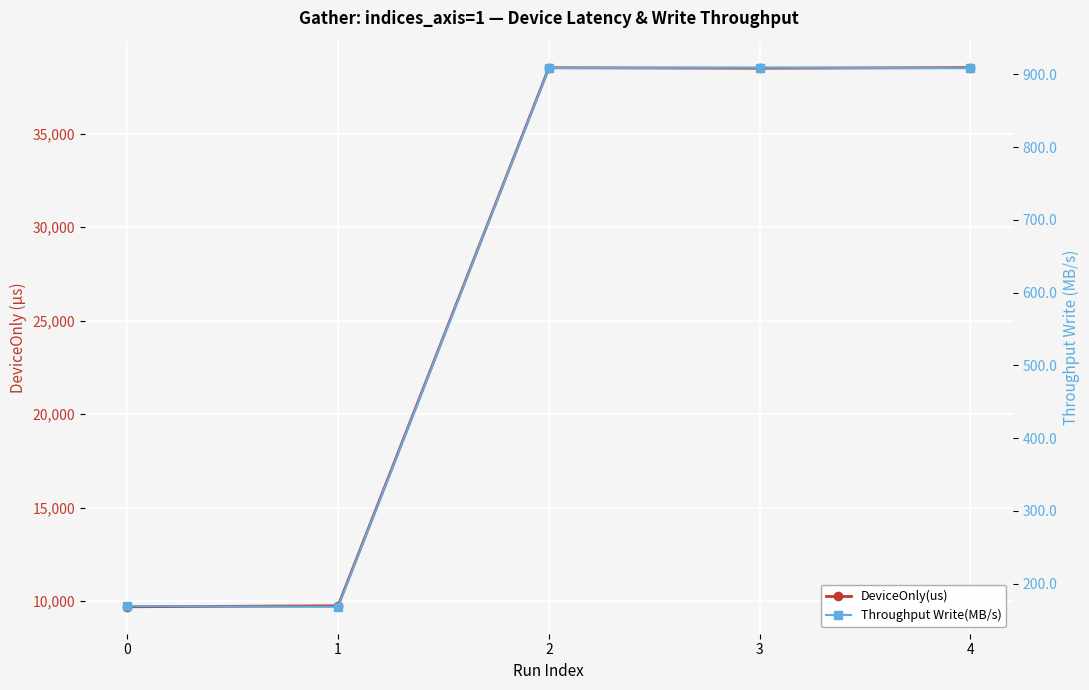

What is the difference between the second highest and minimum values in the DeviceOnly(us) series?

28832.9